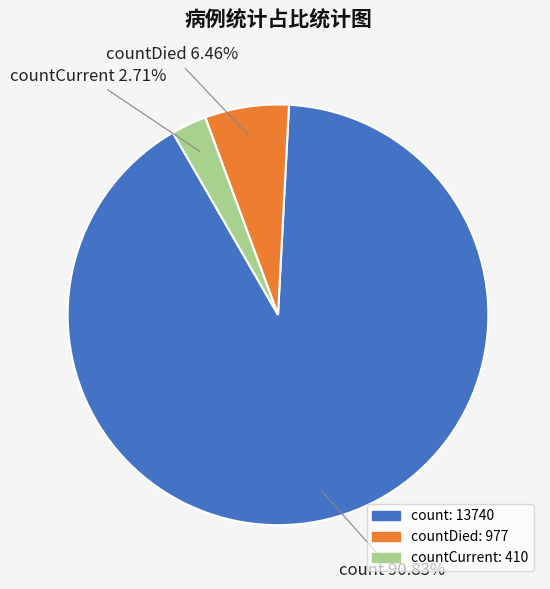

Is there a majority slice in this chart?

Yes